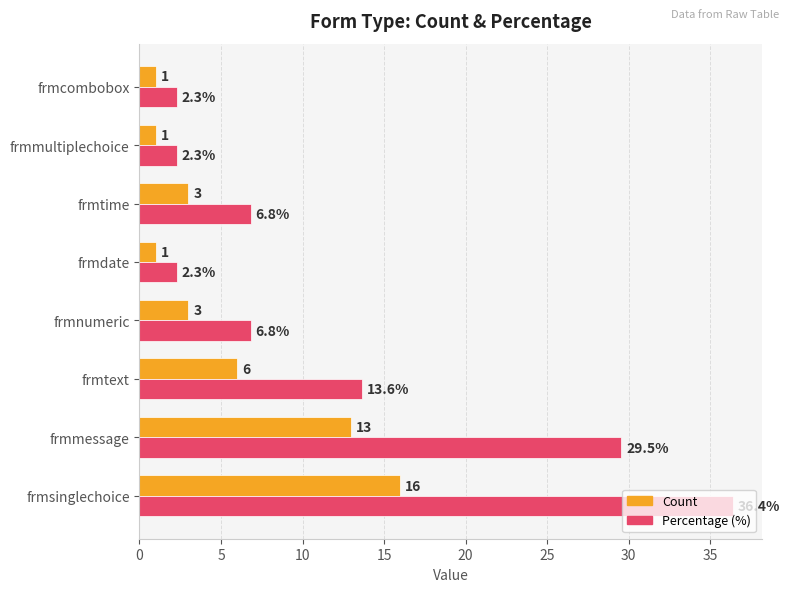

Which series has the largest total across all categories?

Percentage (%)